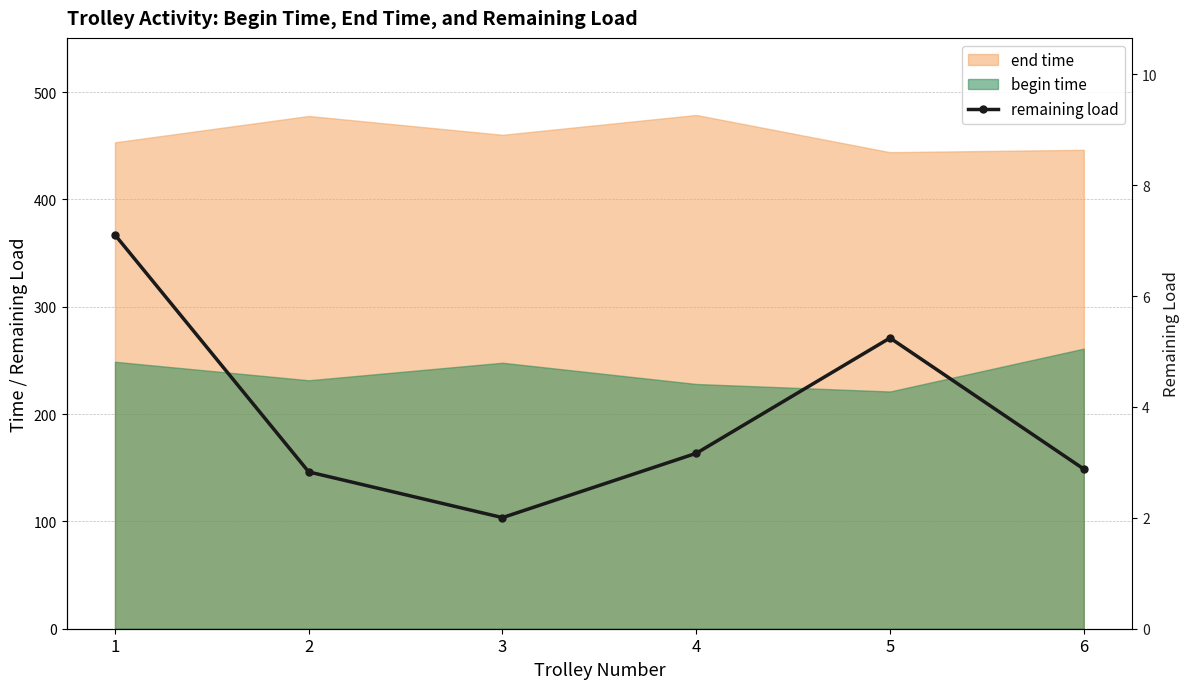

Count the number of values greater than 3.

3